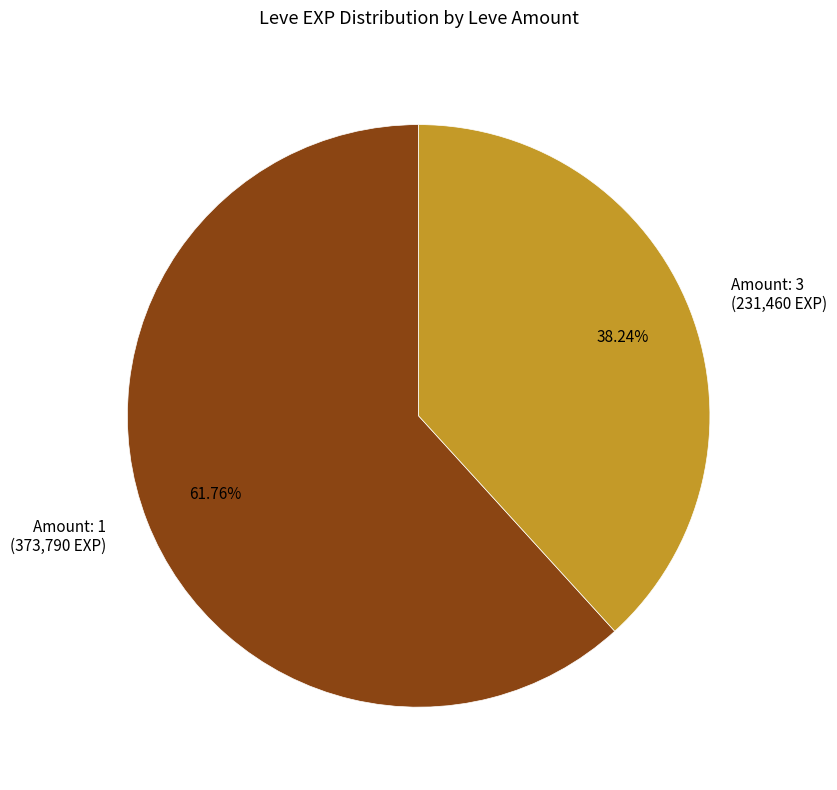

Rank the categories by value from lowest to highest.

Amount: 3 (231,460 EXP), Amount: 1 (373,790 EXP)